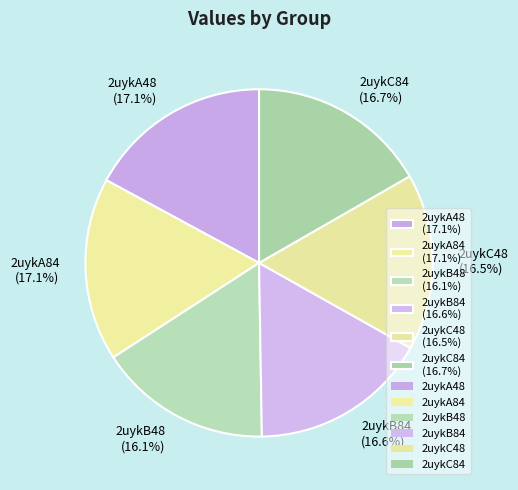

True or false: 2uykB84 accounts for 17% of the total.

True